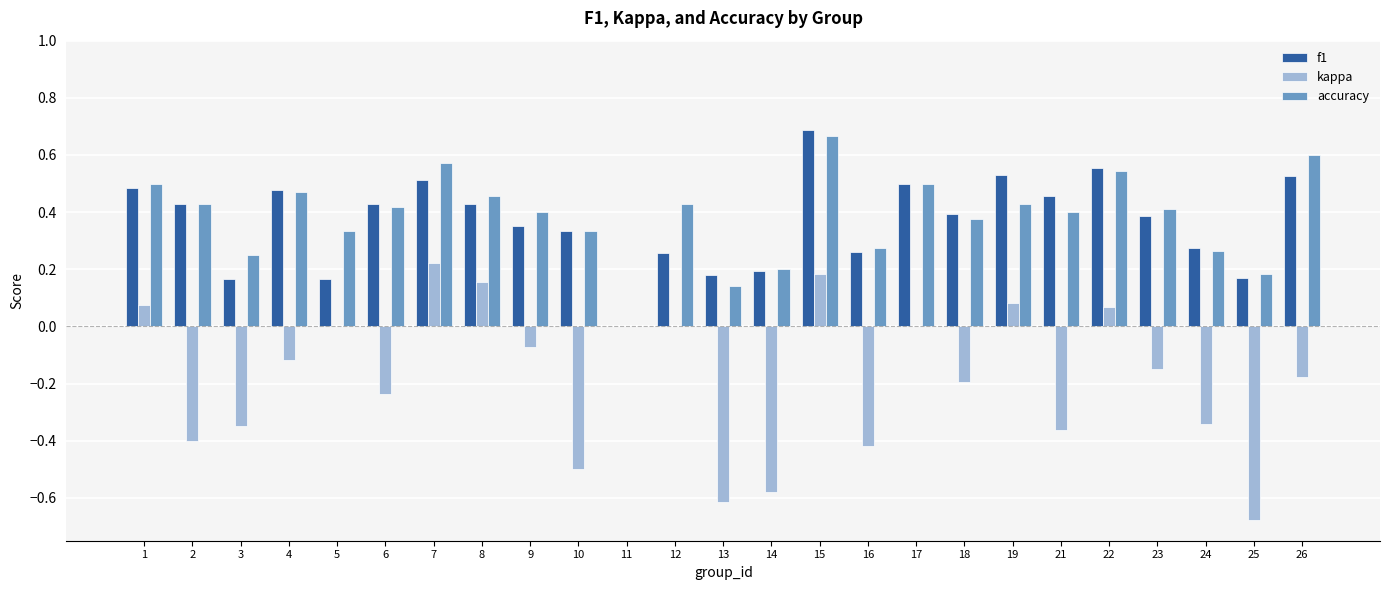

How many categories are shown in the chart?

25